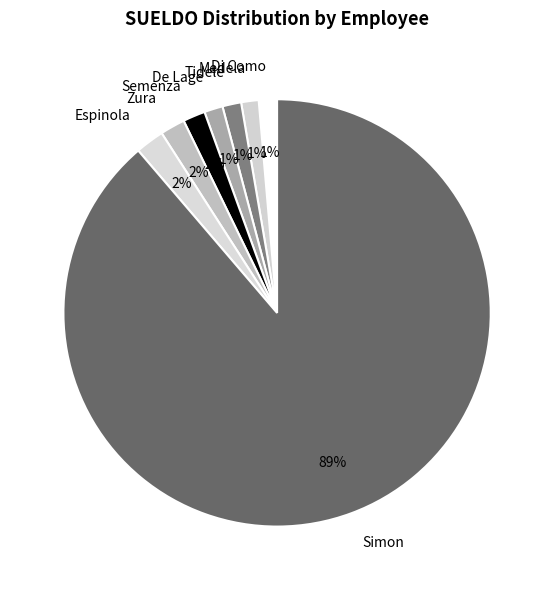

The Zura slice represents 2% of the pie. True or false?

True